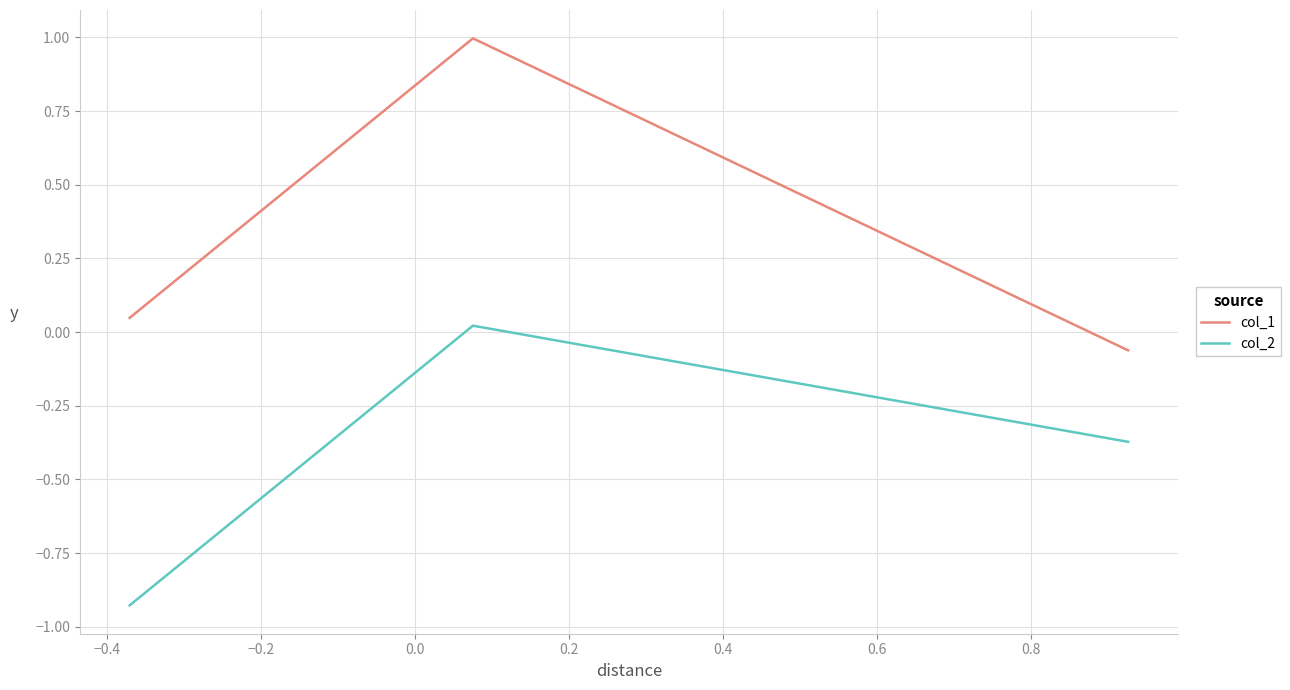

Which series has the largest range (max minus min)?

col_1